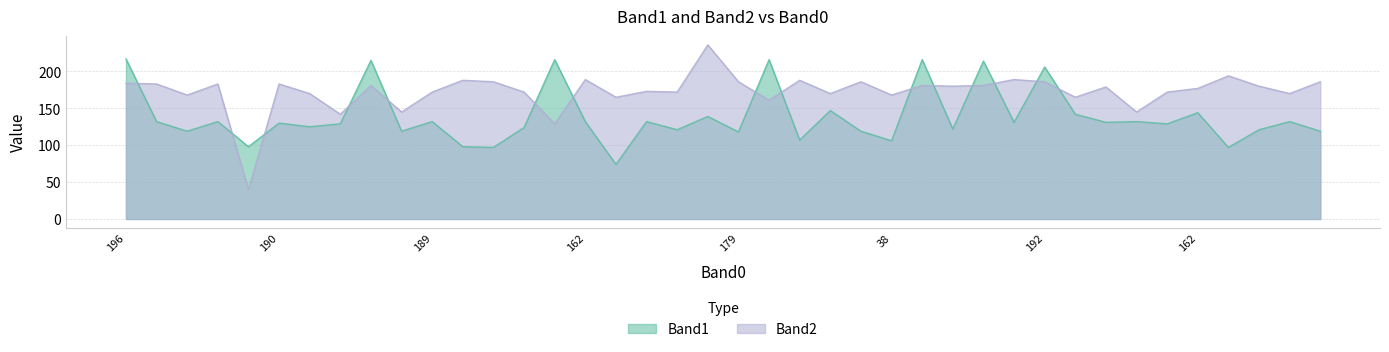

The value of Band2 at 195 is 374. True or false?

False